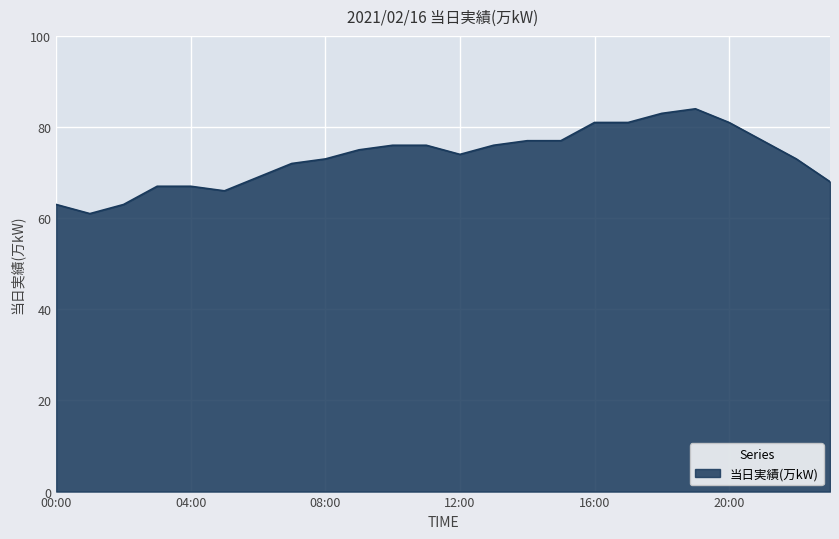

What is the greatest value displayed?

84